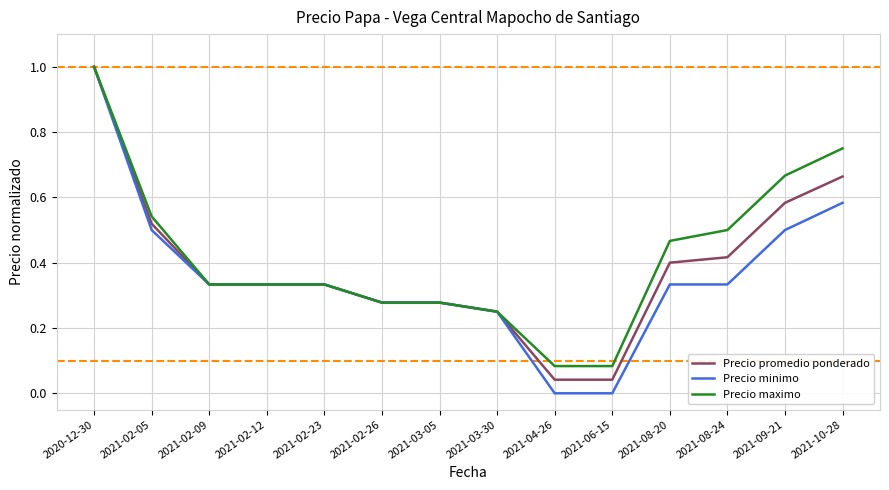

How many distinct data groups are displayed?

3